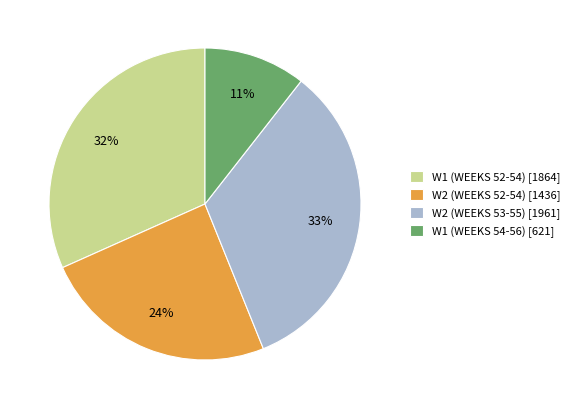

Count the number of slices in the pie.

4